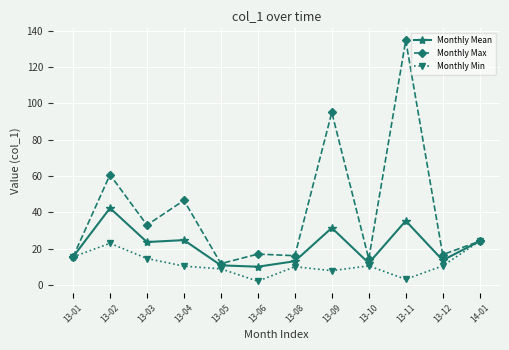

Where is the first local minimum for Monthly Min?

13-06